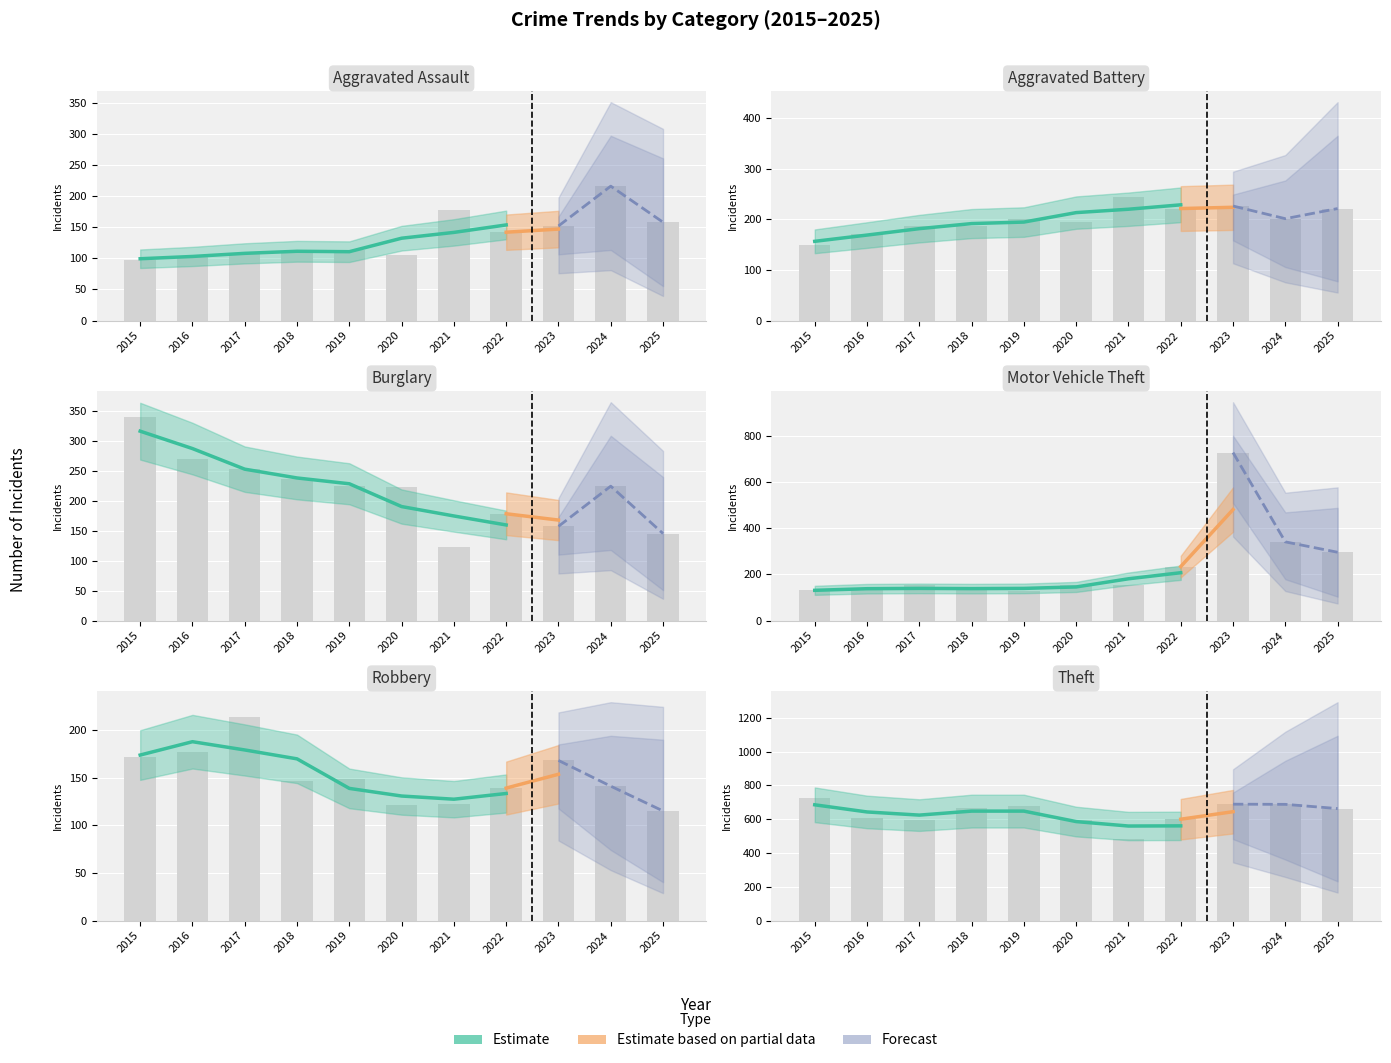

Which has a higher value, 2015 or 2025?

2025